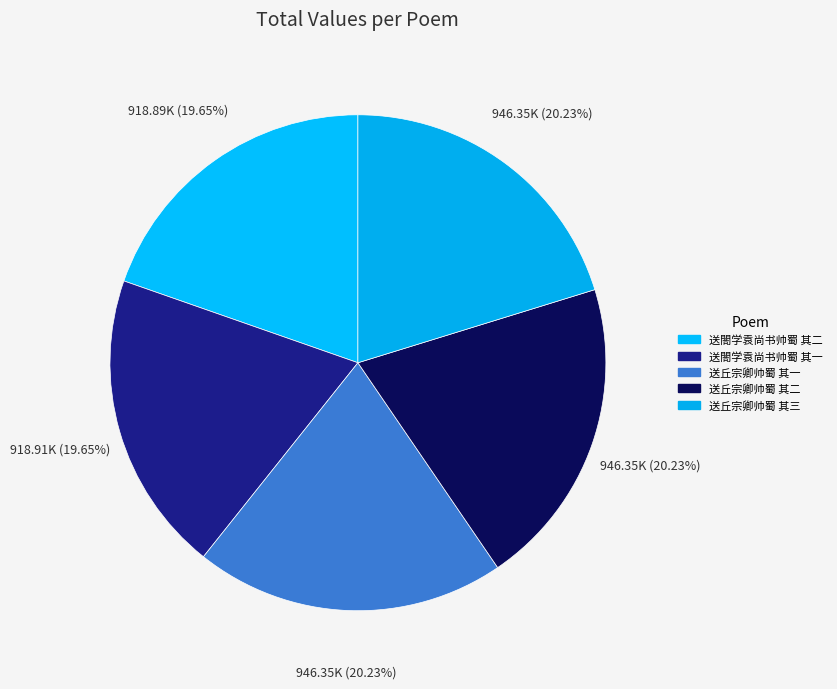

Which has a higher value, 送丘宗卿帅蜀 其三 or 送丘宗卿帅蜀 其二?

送丘宗卿帅蜀 其二